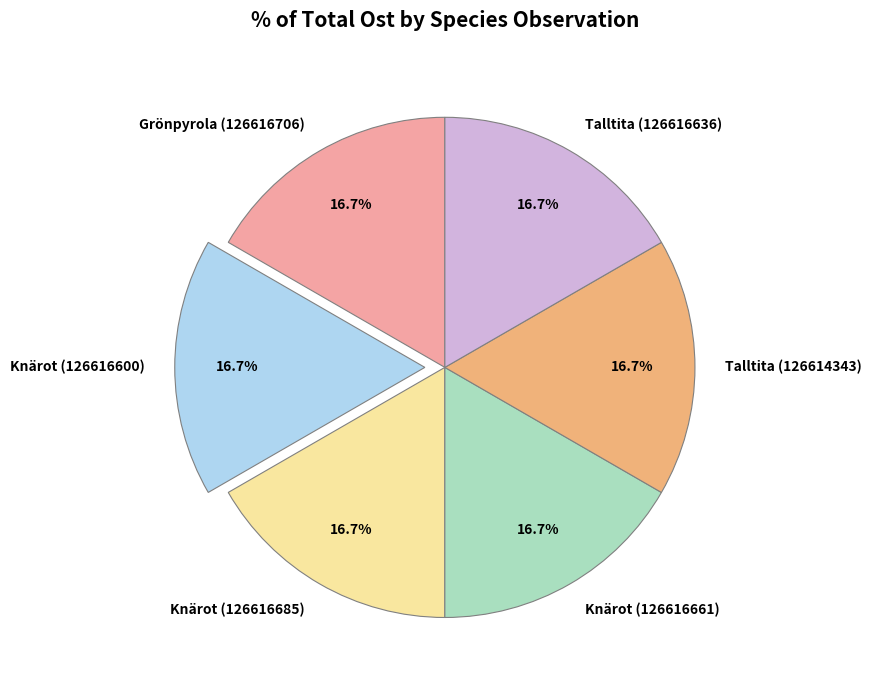

Is it true that Knärot (126616600) is 7% of the pie?

False